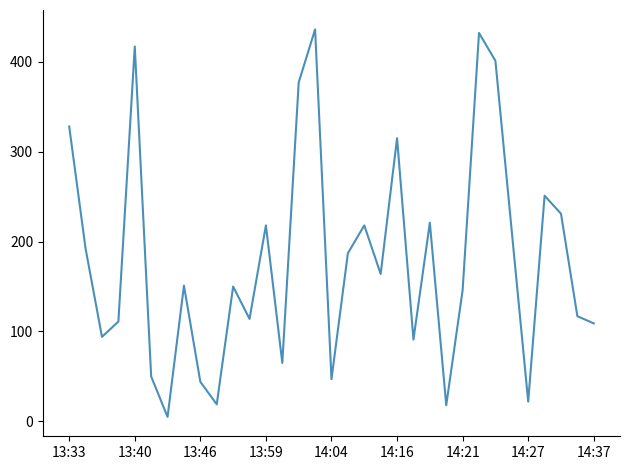

Does the chart display data point markers on the line(s)?

No